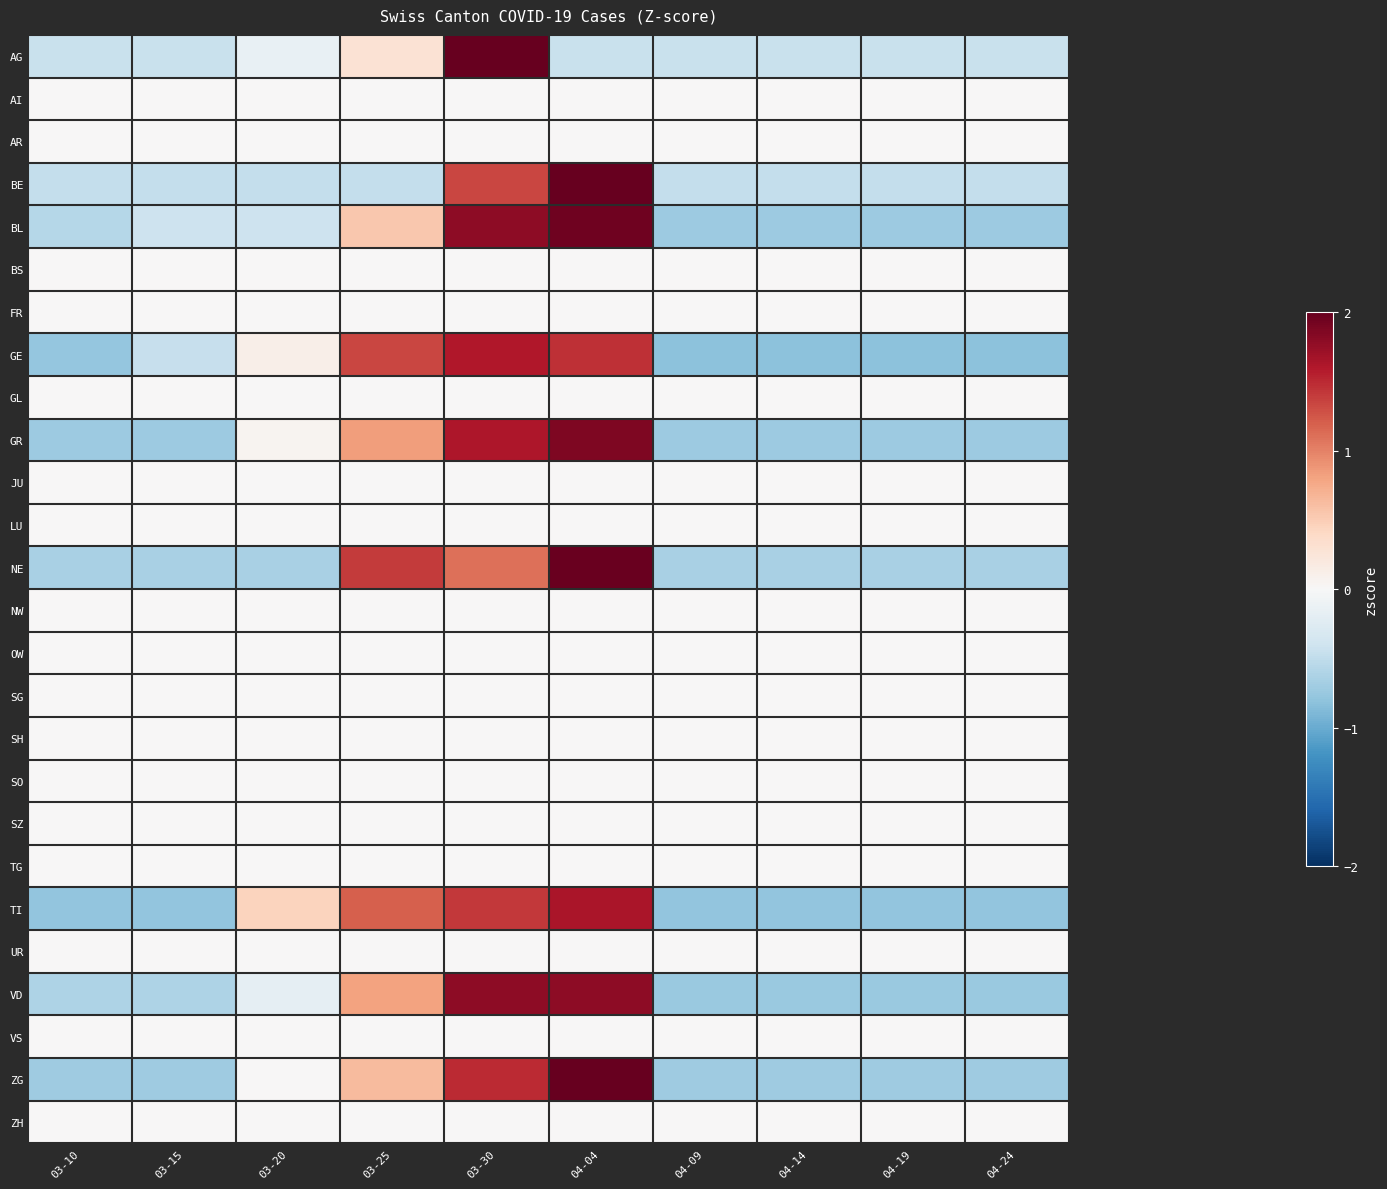

Which label corresponds to the smallest value in the chart?

04-09